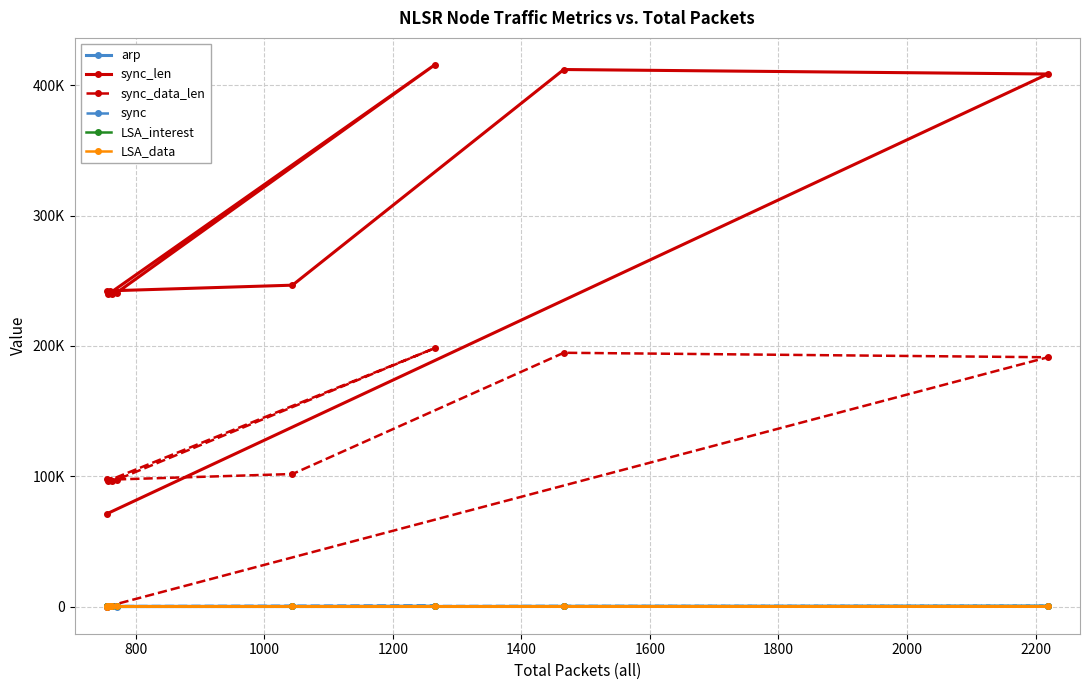

What position from the left is 2200?

9